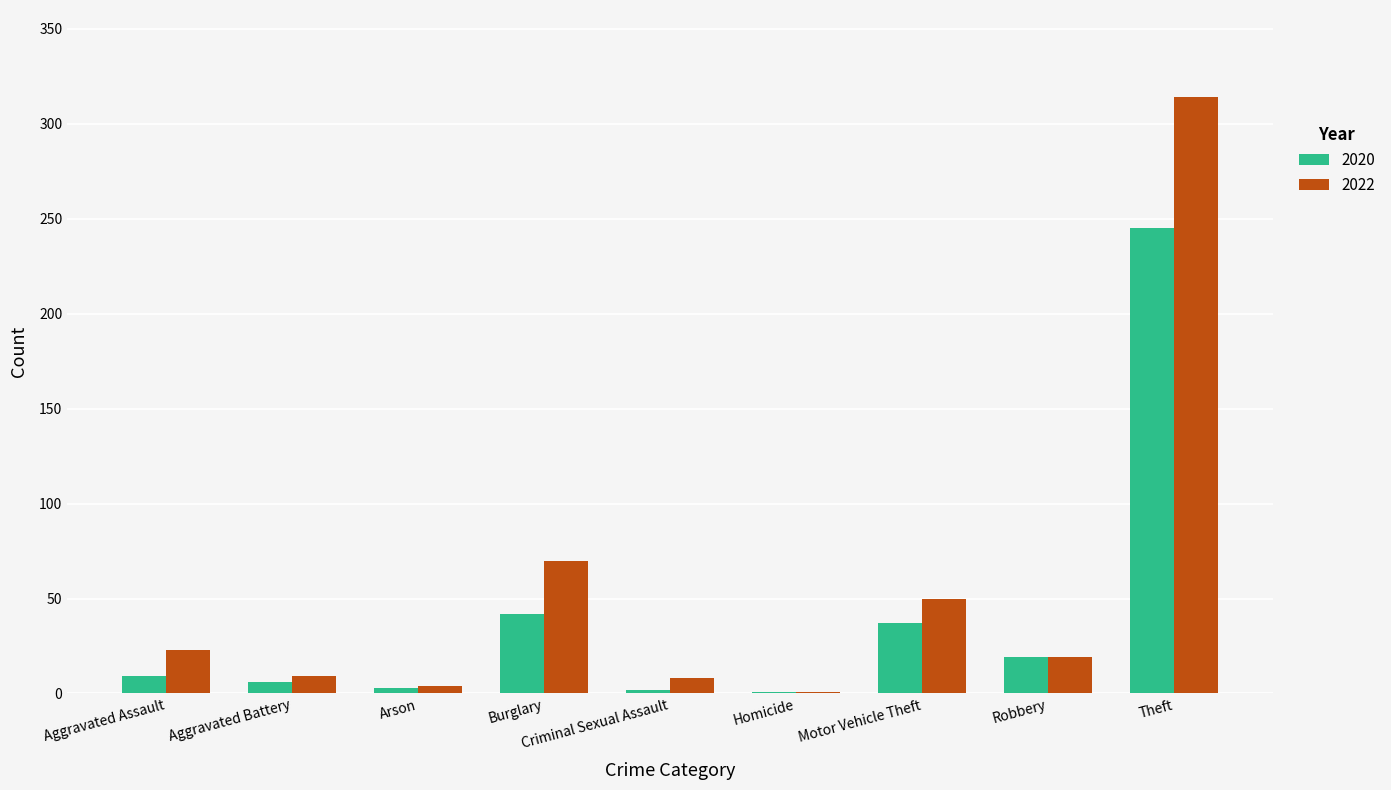

The 2020 series shows 245 at Theft. True or false?

True